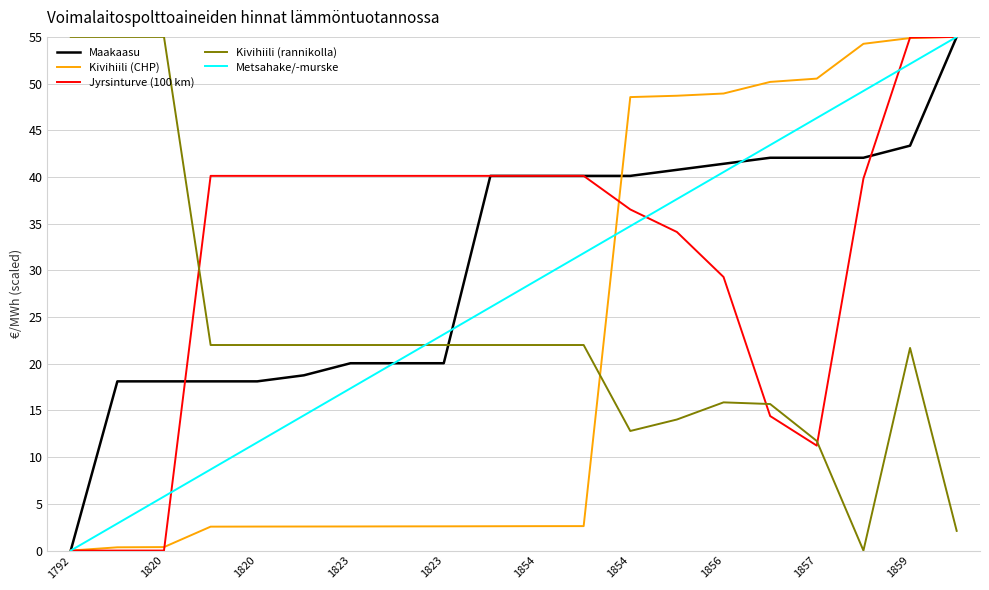

What is the difference between the maximum and minimum values in the Metsahake/-murske series?

55.0